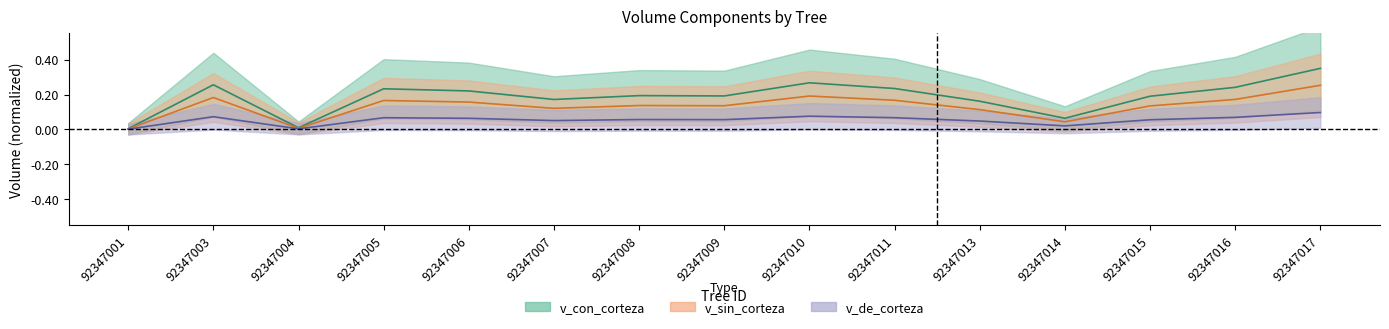

Does the chart display data point markers on the line(s)?

No